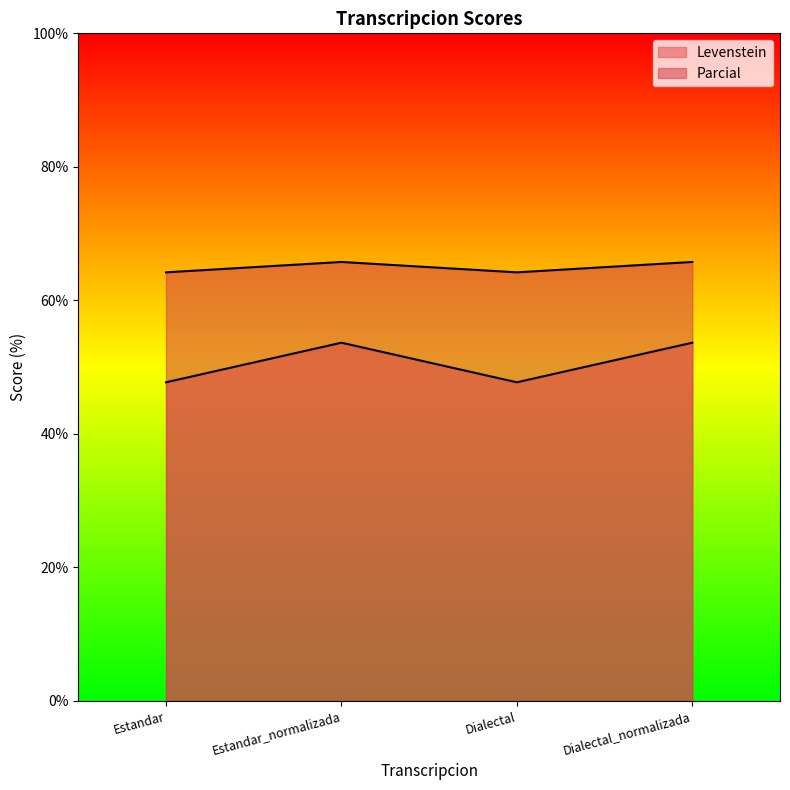

What is the sum of all Parcial values?

259.9